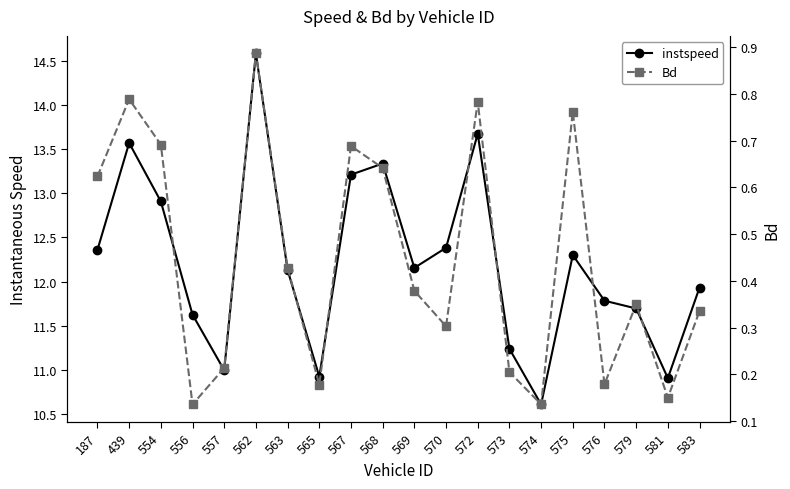

Rank the series at 563 from lowest to highest value.

Bd, instspeed